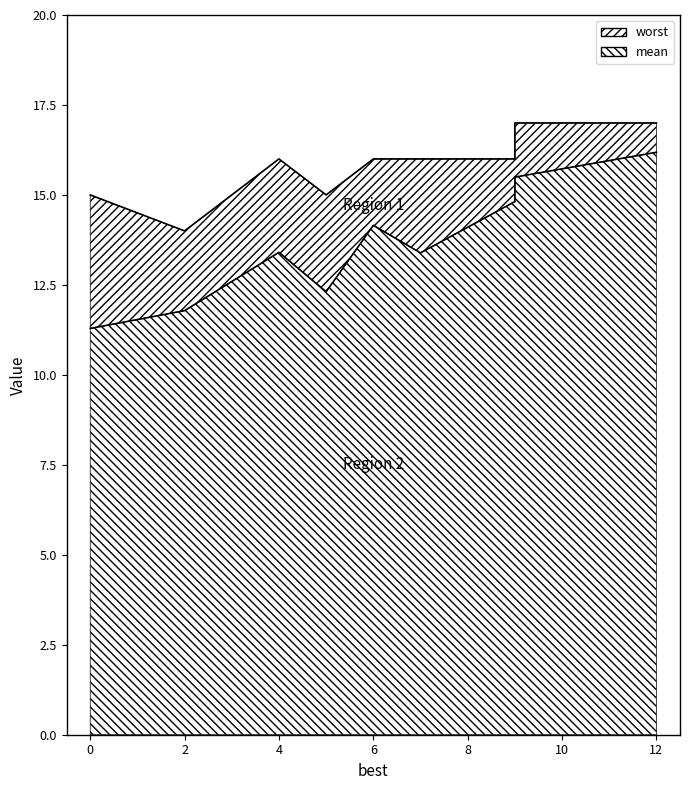

Read the worst value at 12.

17.0